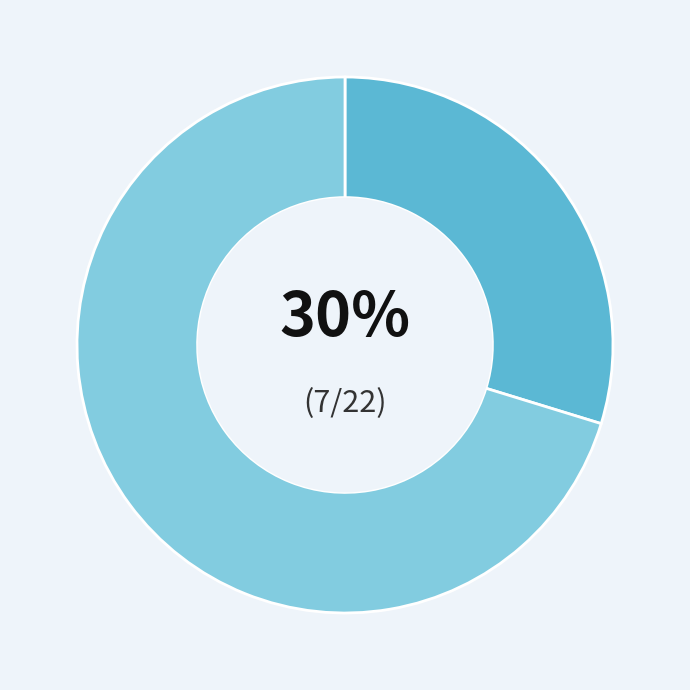

To the nearest percent, what is the average slice percentage?

50%